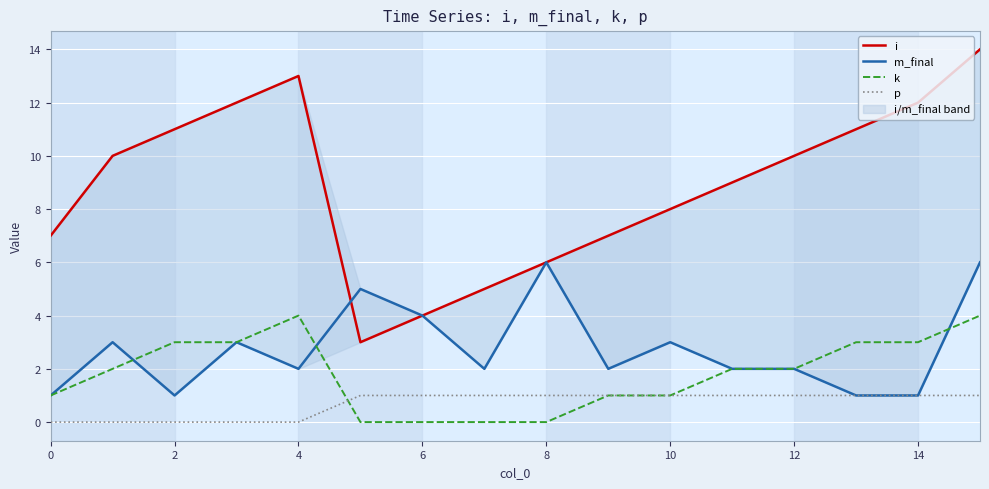

True or false: k and i intersect in this chart.

False